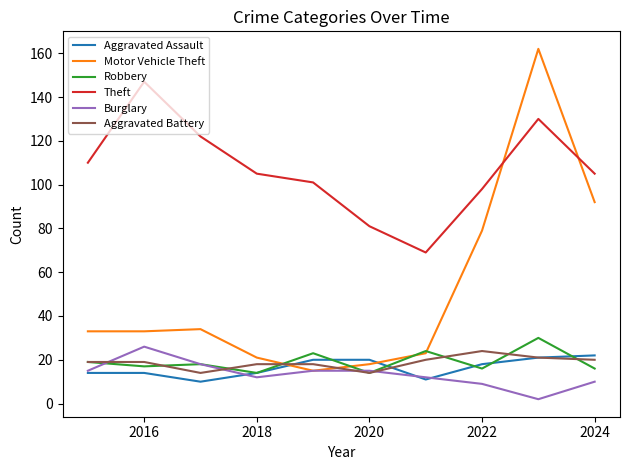

Reading left to right, extract all data points from this chart.

Aggravated Assault: 14	14	10	14	20	20	11	18	21	22
Motor Vehicle Theft: 33	33	34	21	15	18	23	79	162	92
Robbery: 19	17	18	14	23	14	24	16	30	16
Theft: 110	147	122	105	101	81	69	98	130	105
Burglary: 15	26	18	12	15	15	12	9	2	10
Aggravated Battery: 19	19	14	18	18	14	20	24	21	20